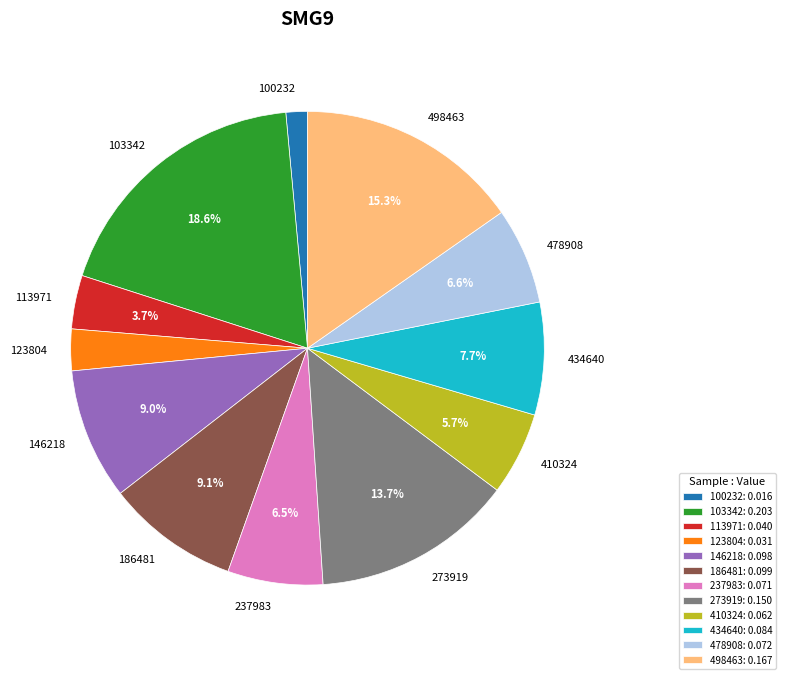

Is there any slice that represents more than half of the pie?

No